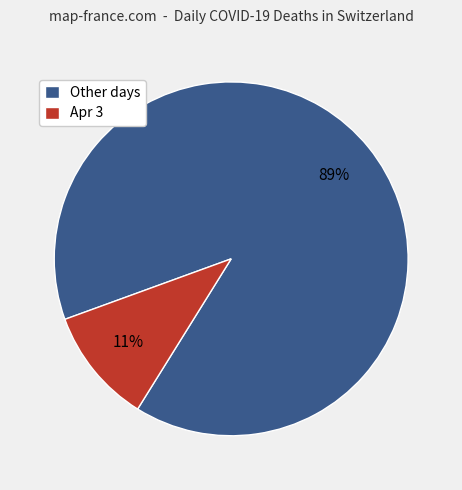

Between Apr 3 and Other days, which is larger?

Other days